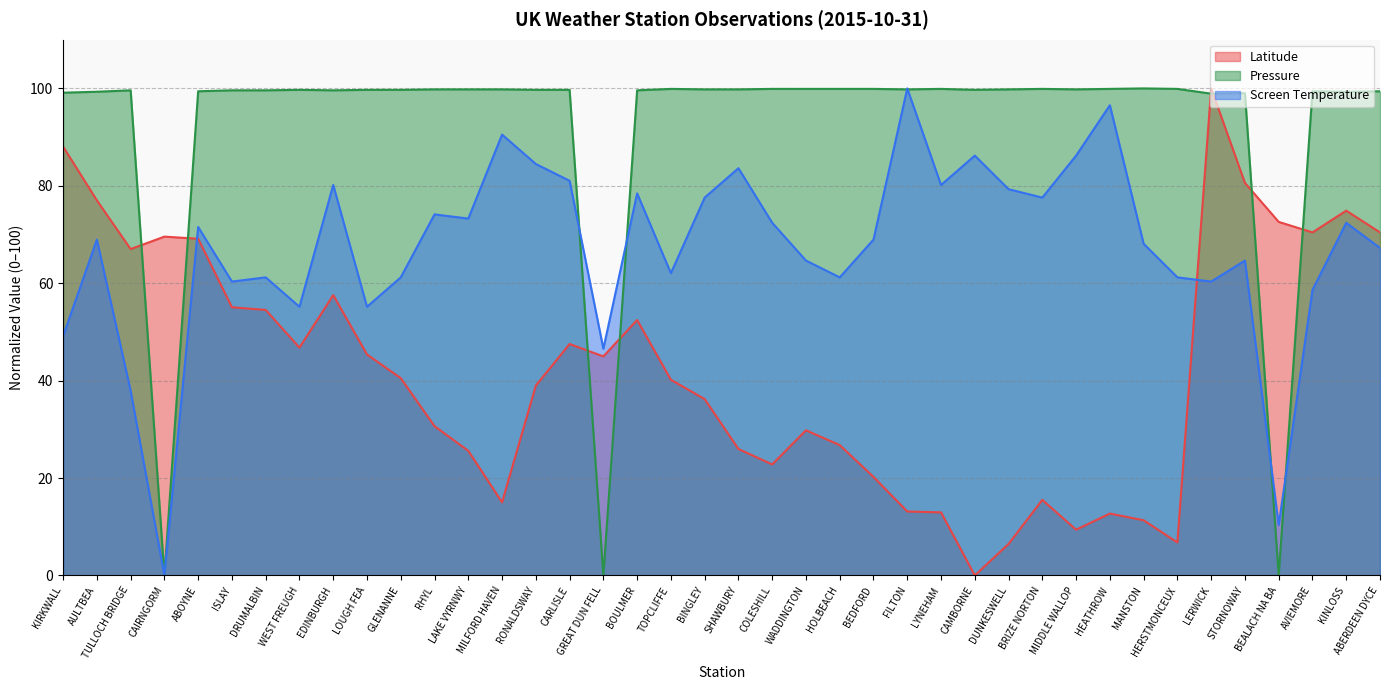

What is the average value of the Pressure series?

92.2